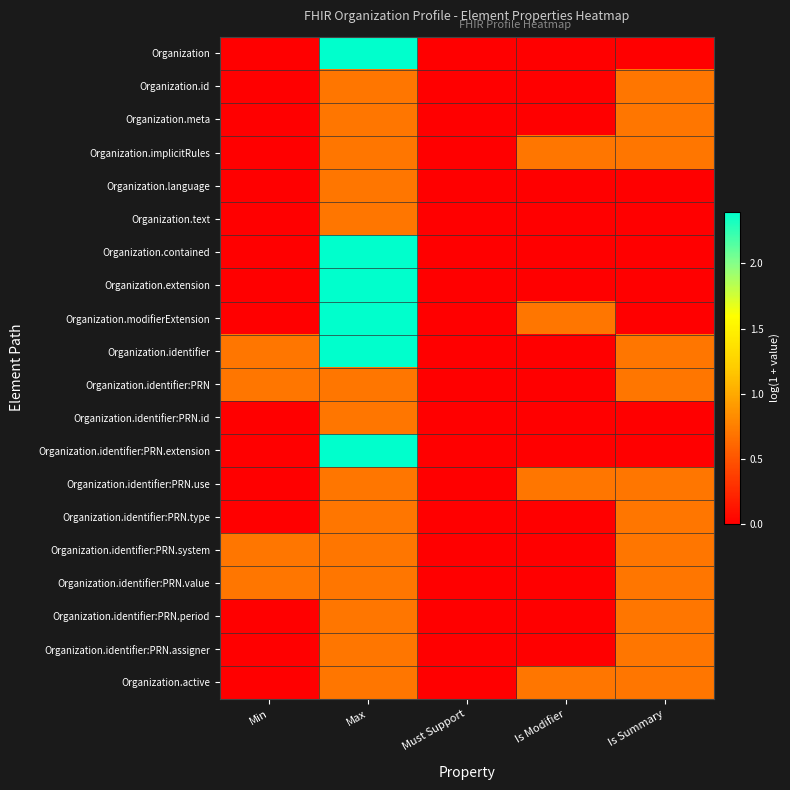

Which series has the largest total across all categories?

Organization.identifier